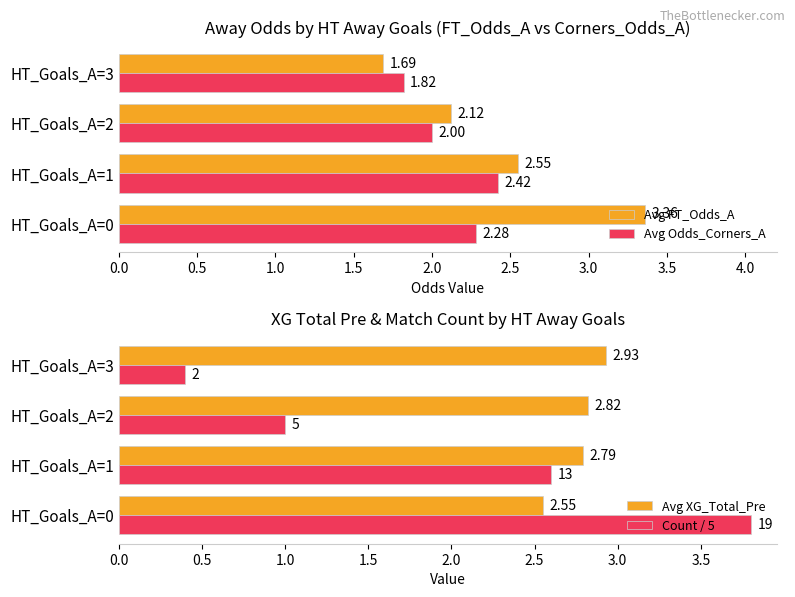

How many distinct data groups are displayed?

4